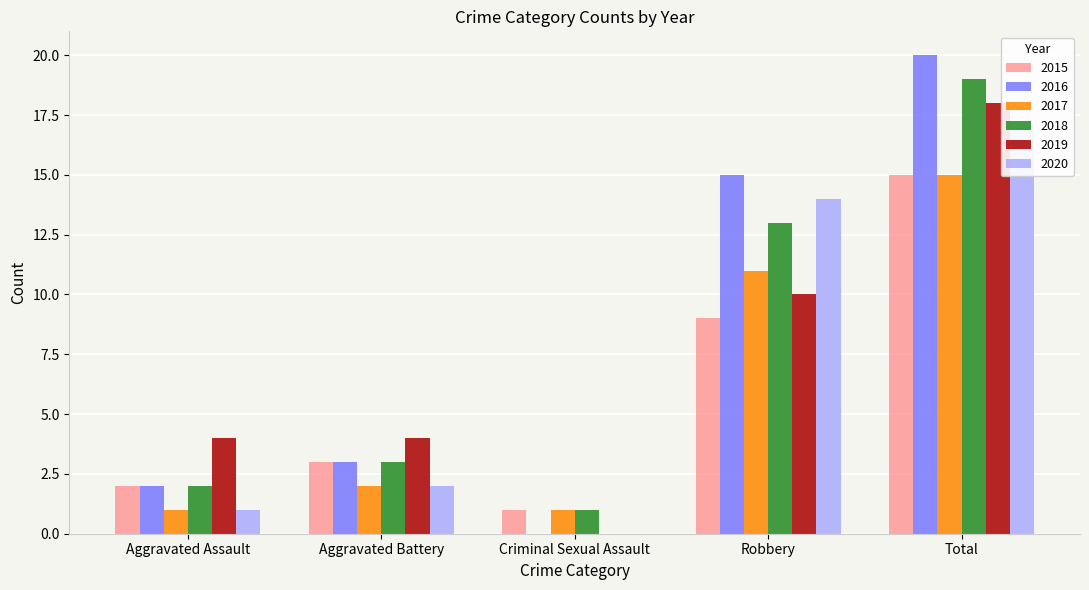

What is the spread (max minus min) of values at Aggravated Assault?

3